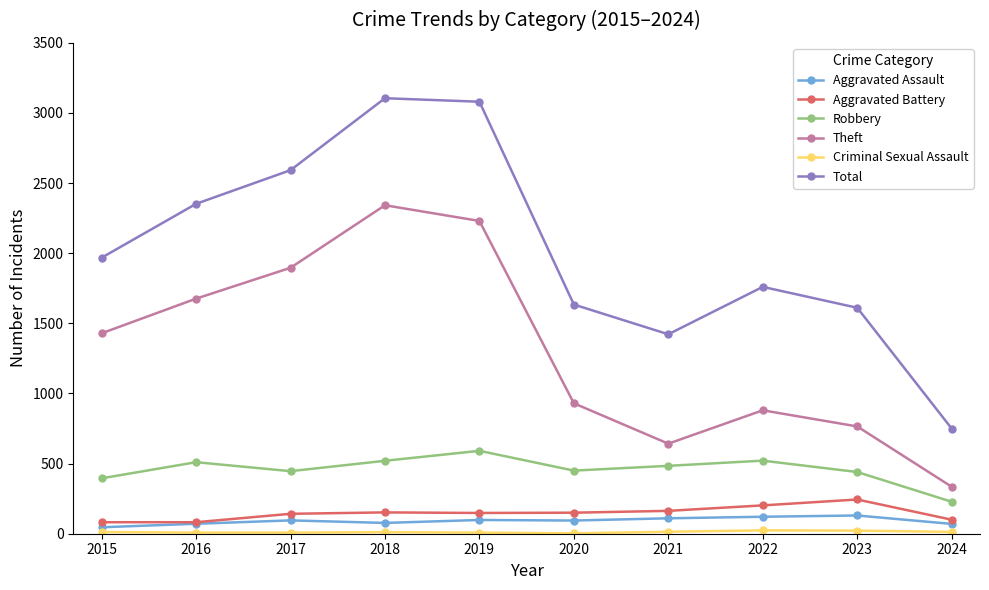

Which series has the largest range (max minus min)?

Total